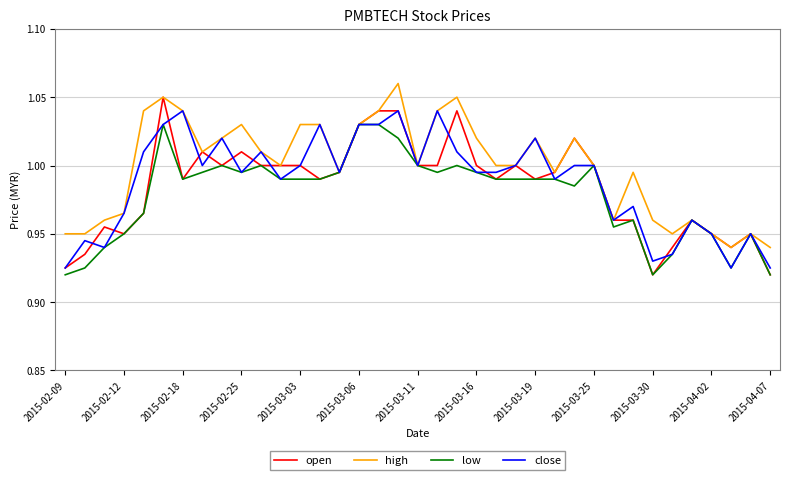

Which series has the widest spread of values?

open